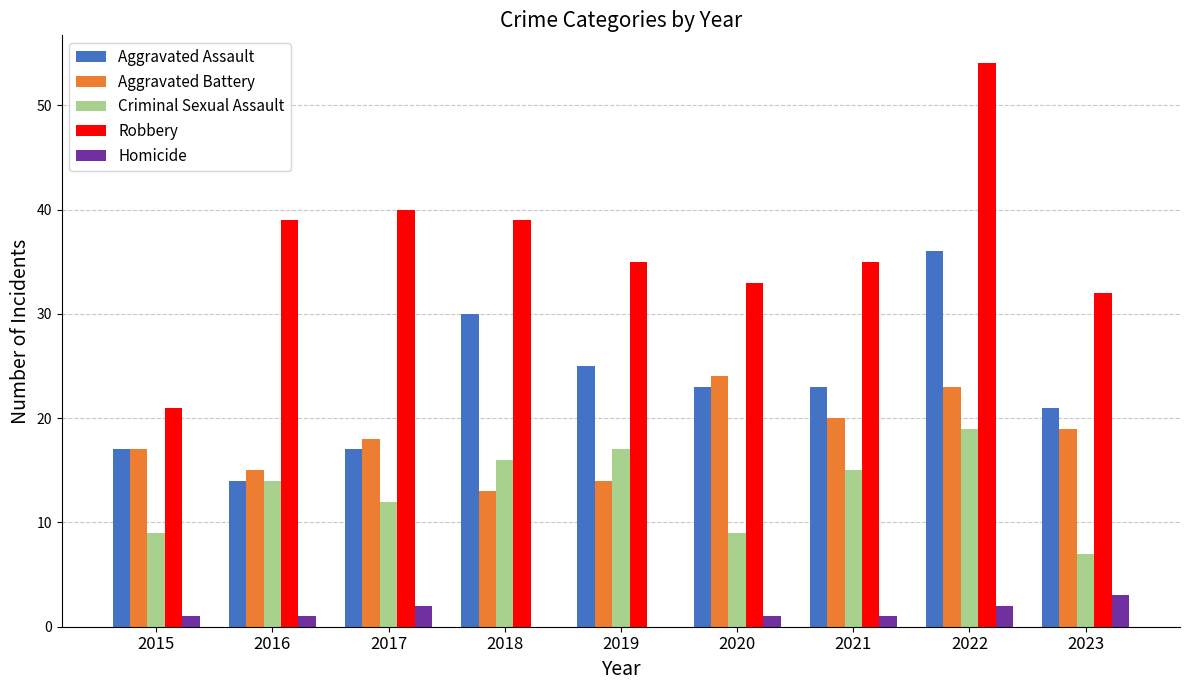

The value of Aggravated Assault at 2017 is 26. True or false?

False